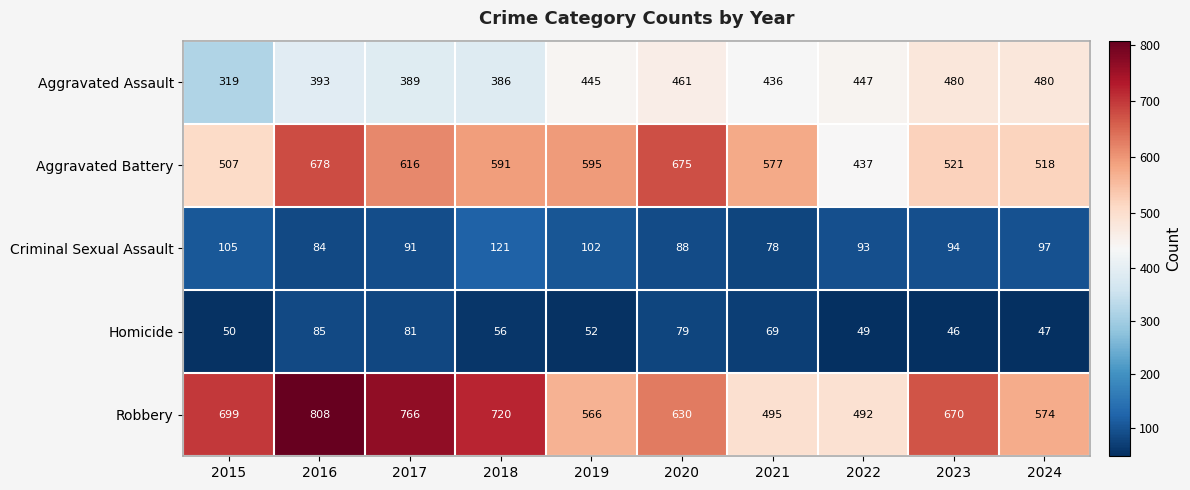

At how many categories does at least one series exceed 217?

10